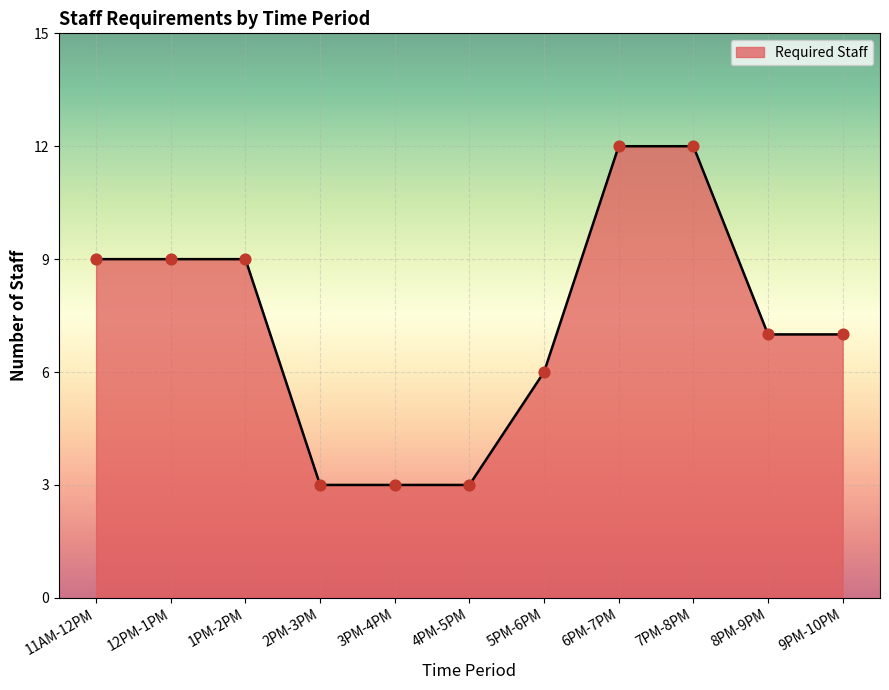

What is the ratio of the value at 1PM-2PM to the value at 3PM-4PM?

3.0